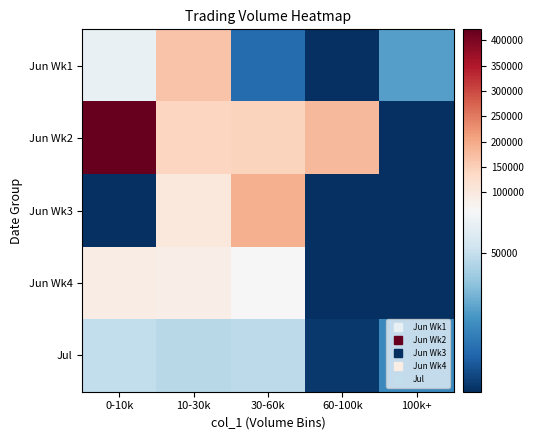

What is the greatest value displayed?

421610